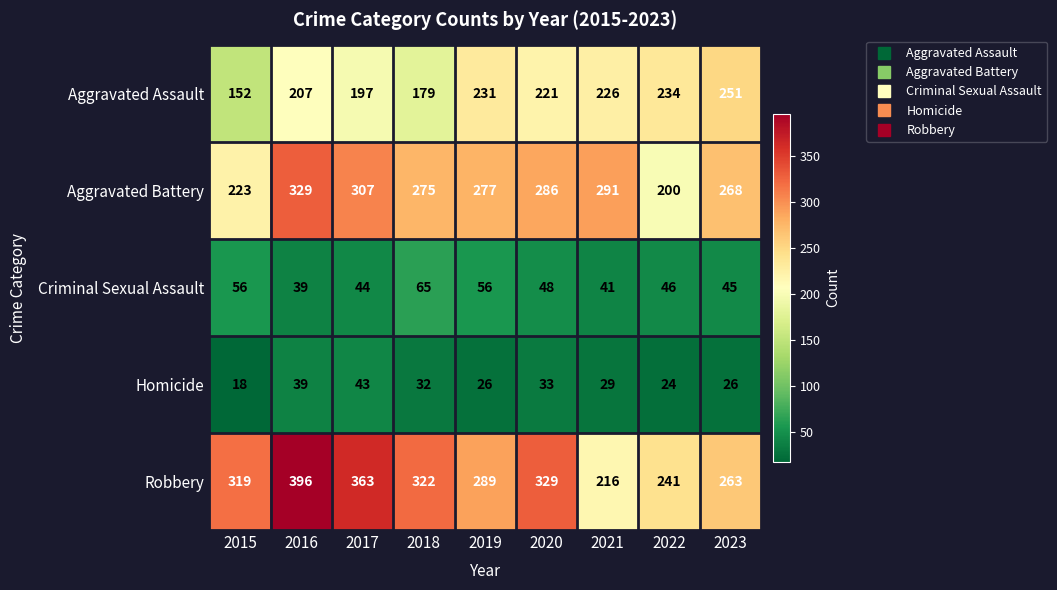

Which series has the widest spread of values?

Robbery